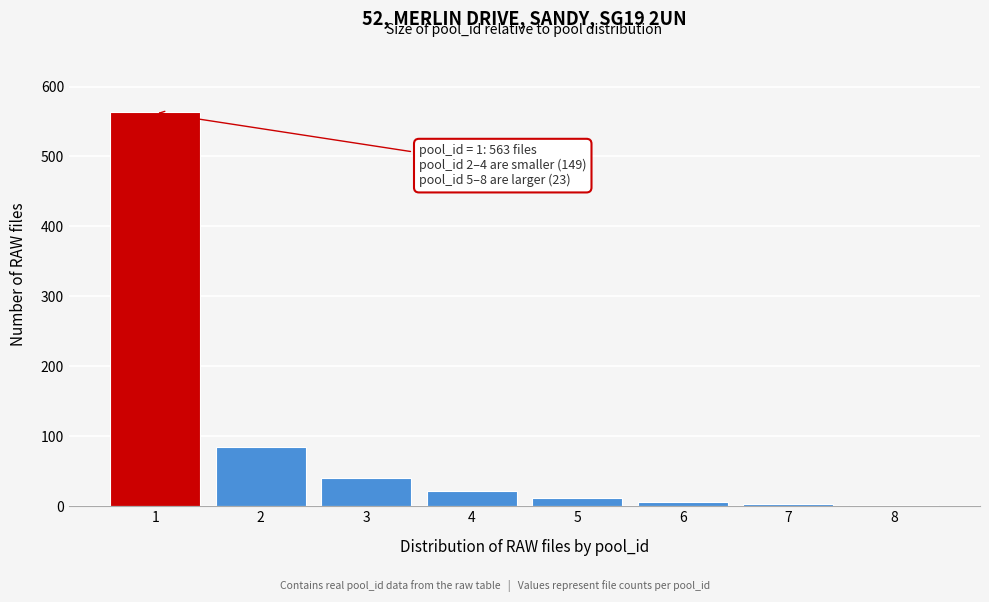

Is it true that the value at 3 is 41?

True